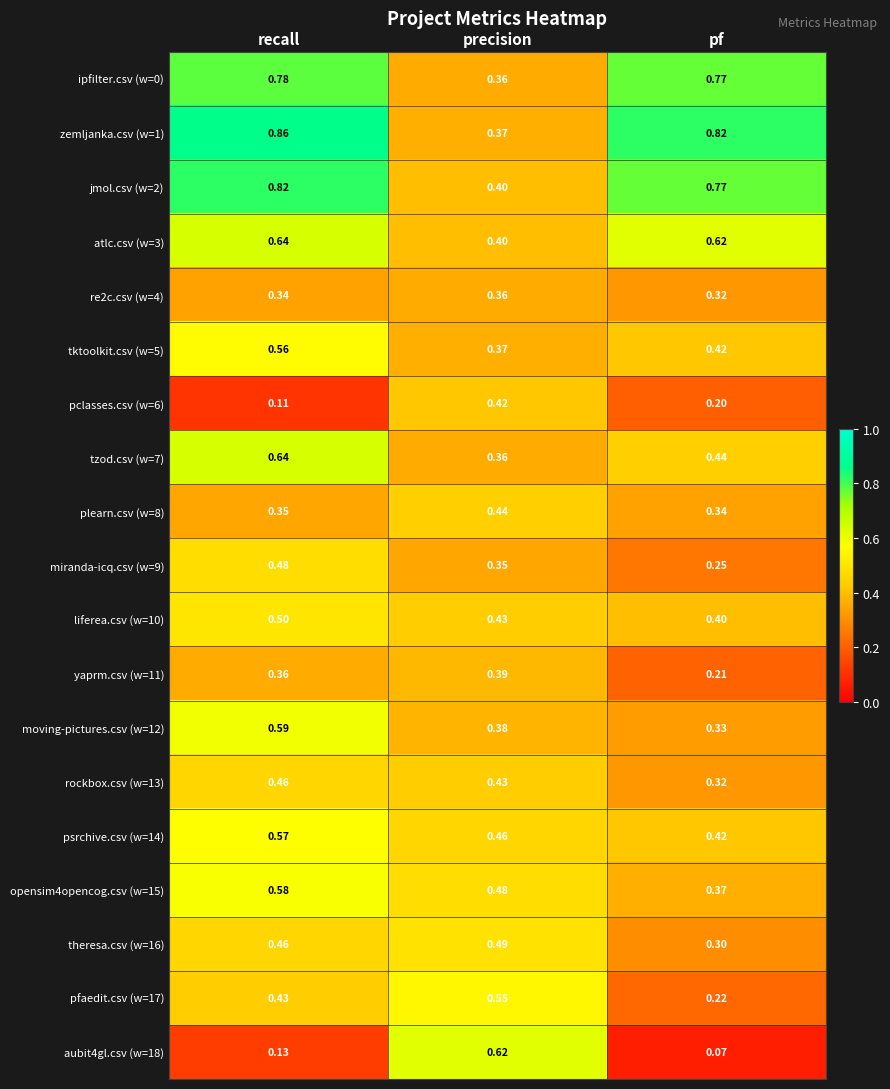

List the labels in order of moving-pictures.csv (w=12) value, smallest first.

pf, precision, recall